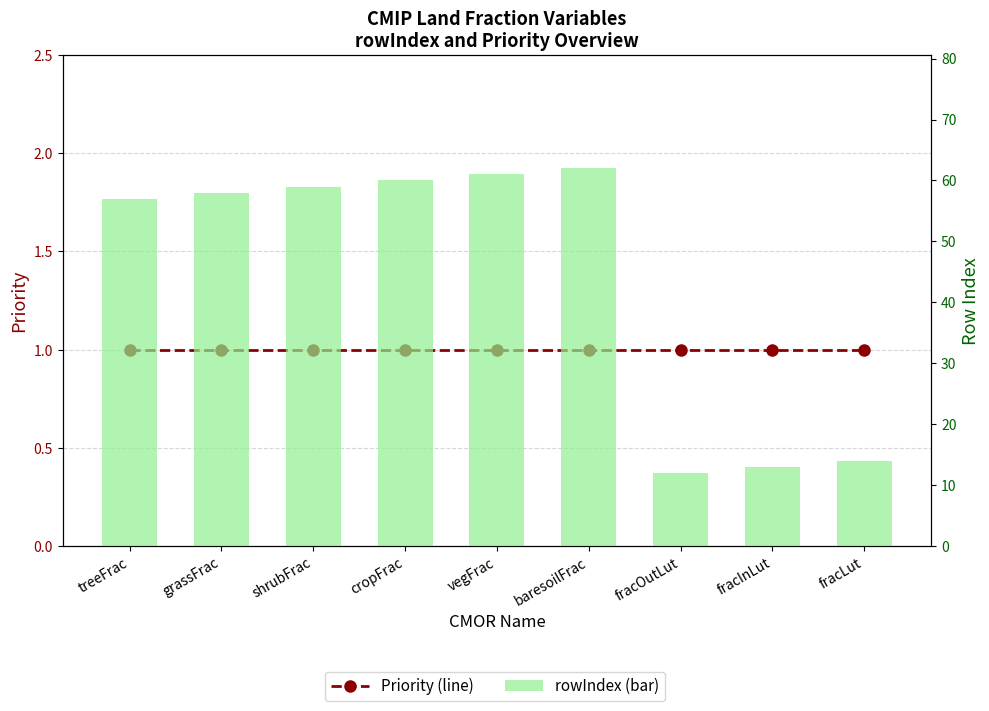

Reading right to left, what are all the values shown in this chart?

Priority (line): 1	1	1	1	1	1	1	1	1
rowIndex (bar): 14	13	12	62	61	60	59	58	57